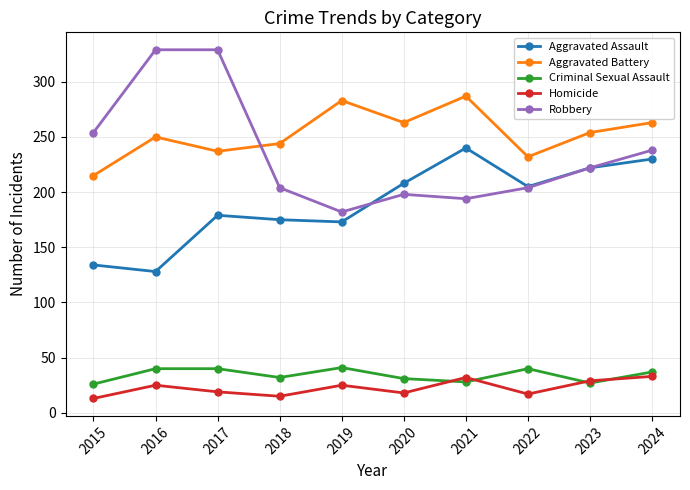

Is the value of Criminal Sexual Assault at 2015 greater than the value of Homicide at 2015?

Yes